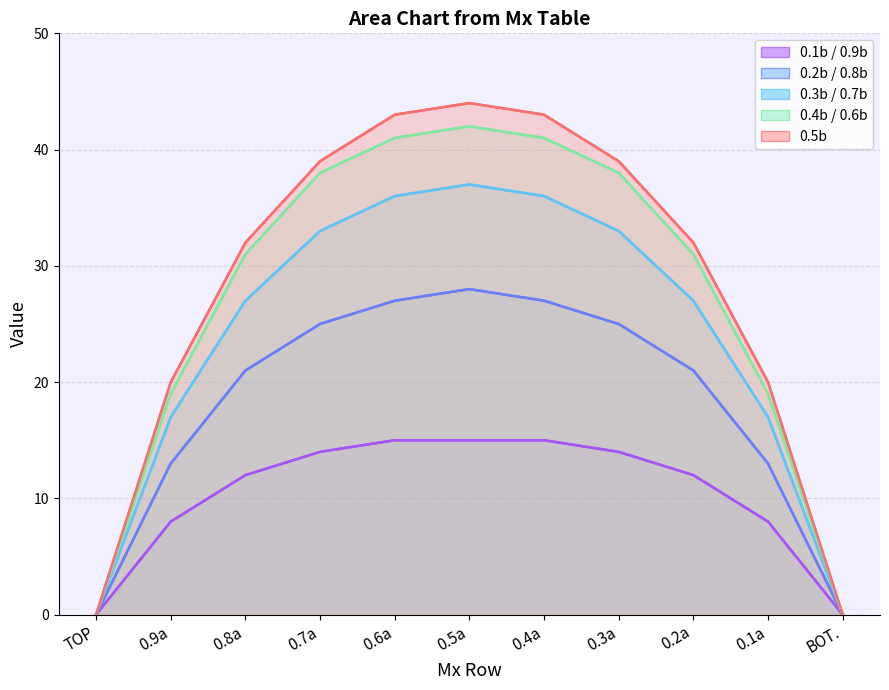

Count the number of data series in this chart.

5